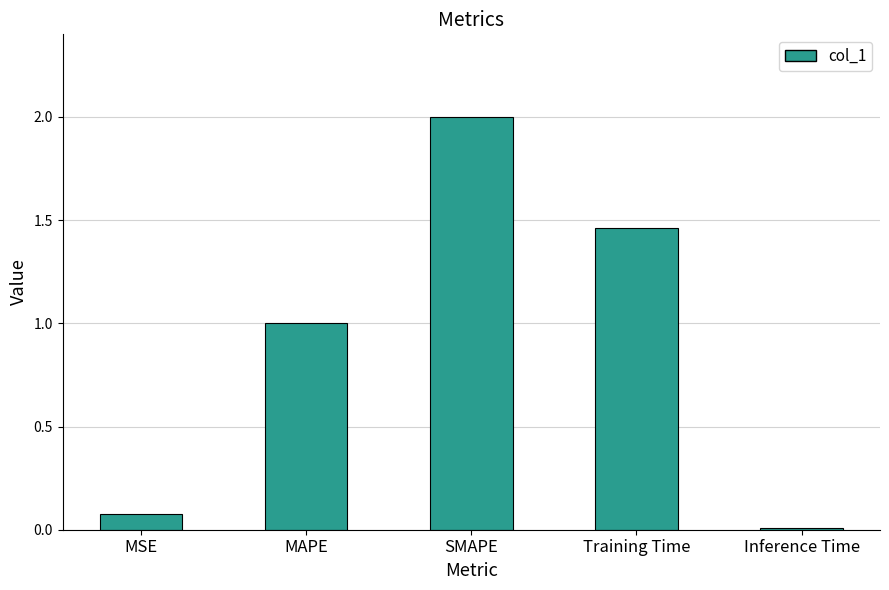

Which label corresponds to the smallest value in the chart?

Inference Time